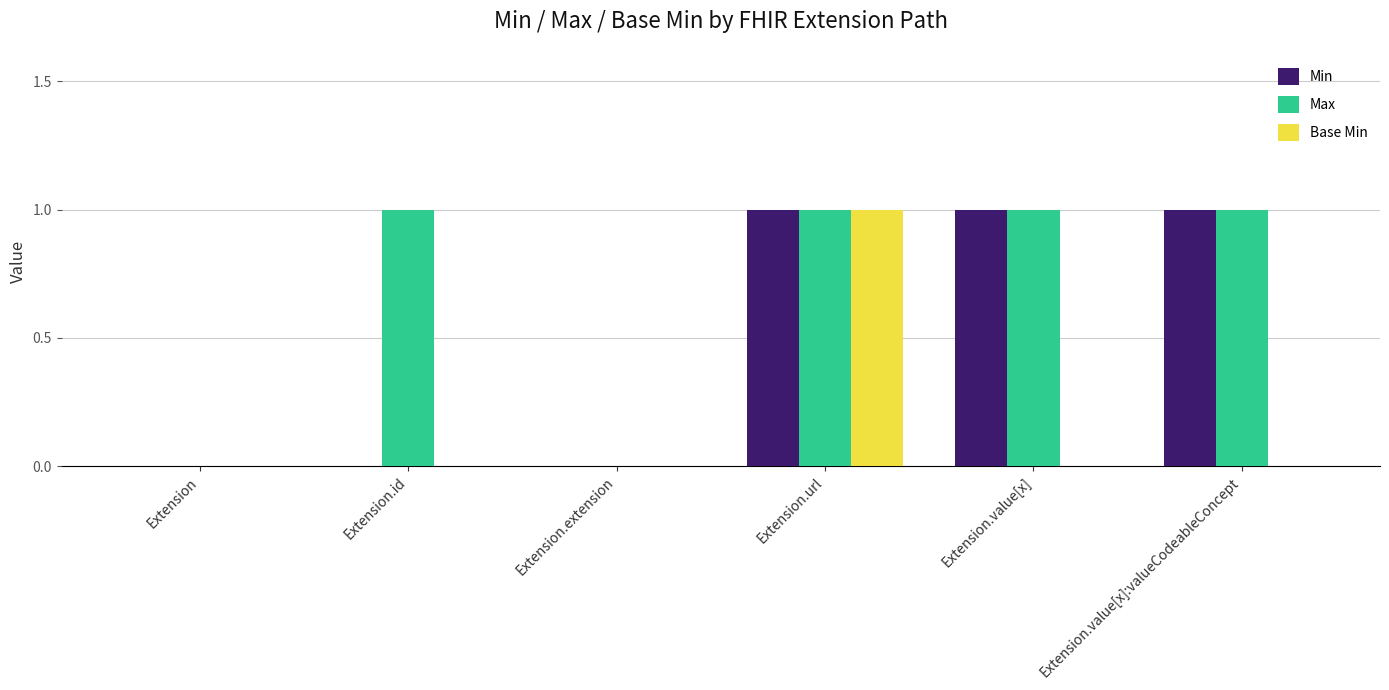

How many data points does each series have?

6